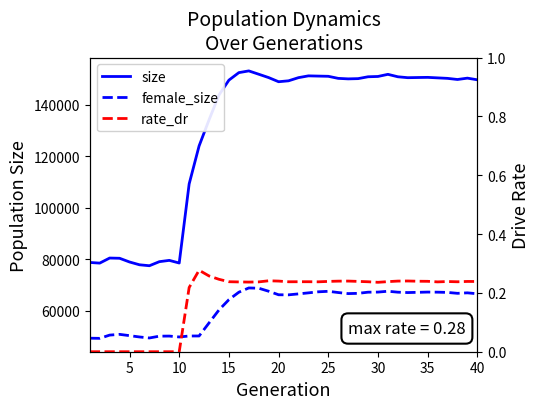

How many distinct data groups are displayed?

3